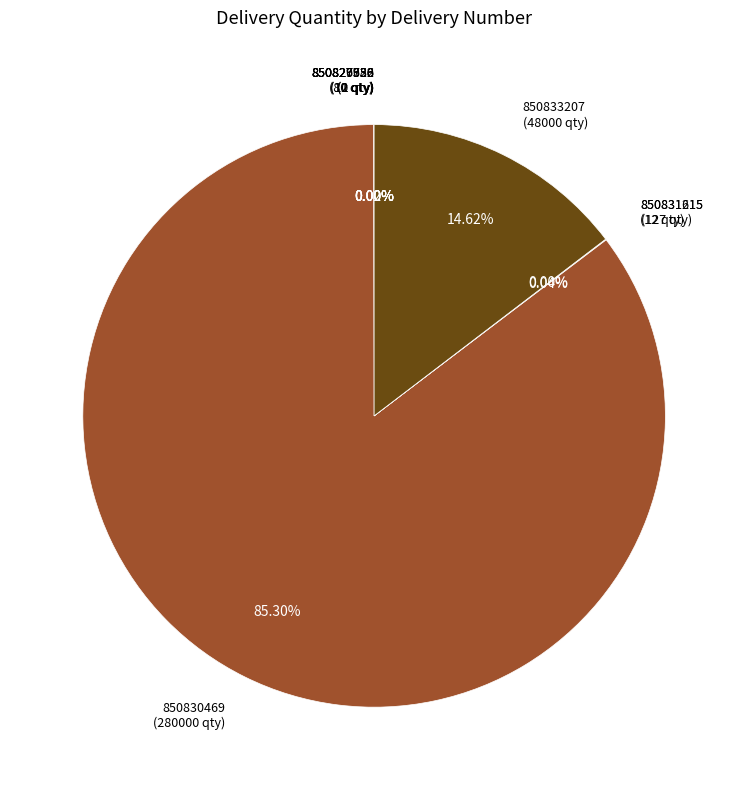

Does 850830469 account for over 50% of the chart?

Yes